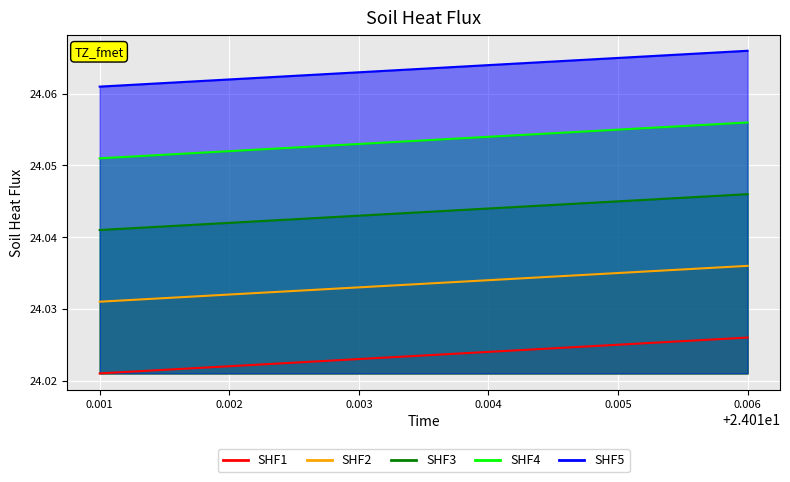

At which category is the sum across all series the highest?

0.006